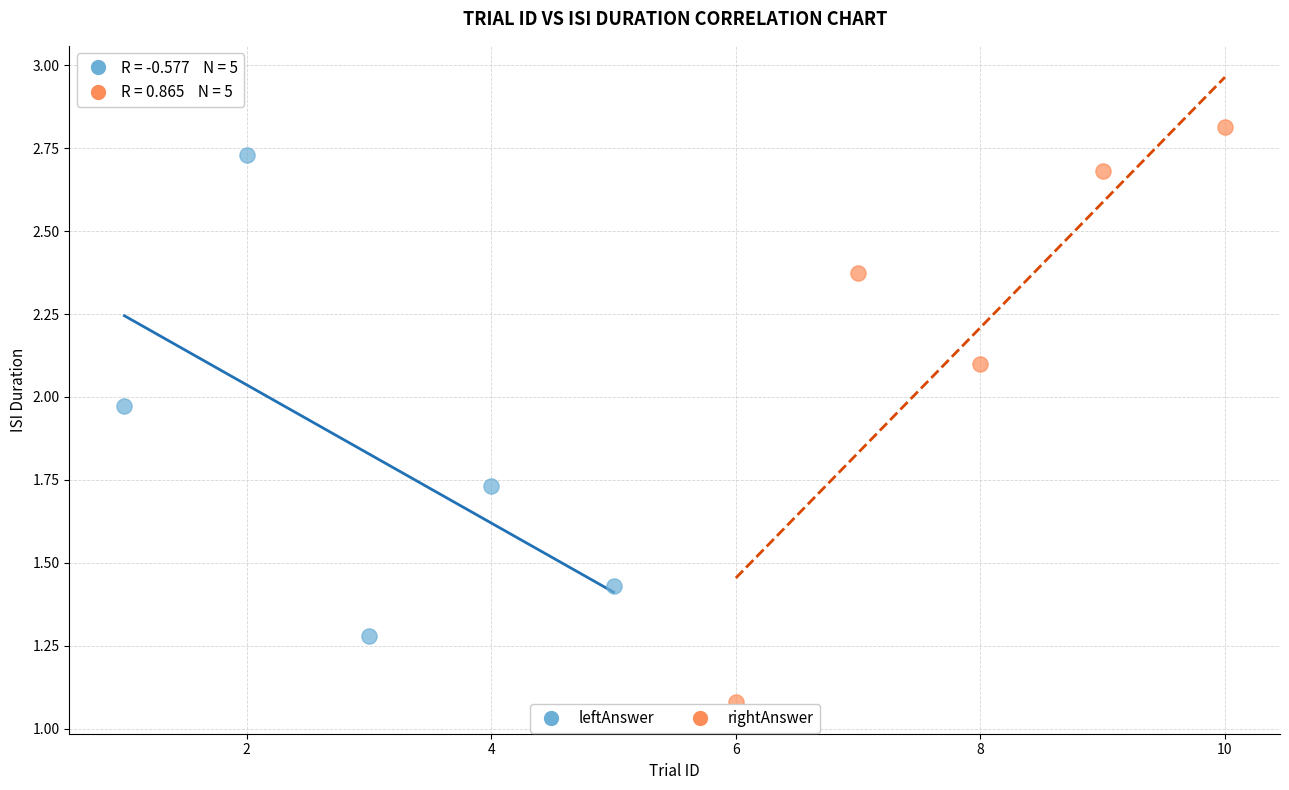

Which series has the largest Y range (max minus min)?

rightAnswer